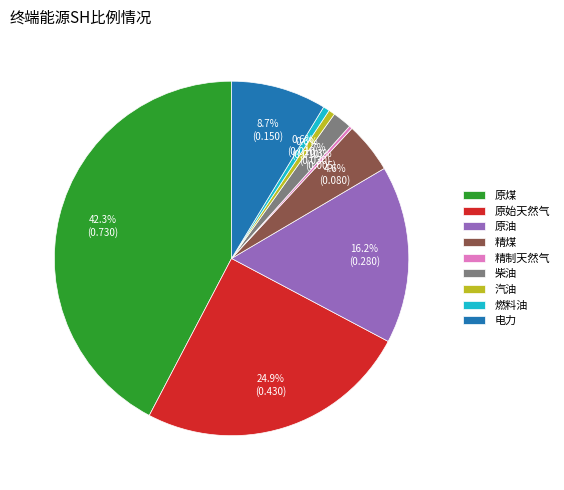

Combined, what portion of the pie is 电力 and 精制天然气?

9.0%